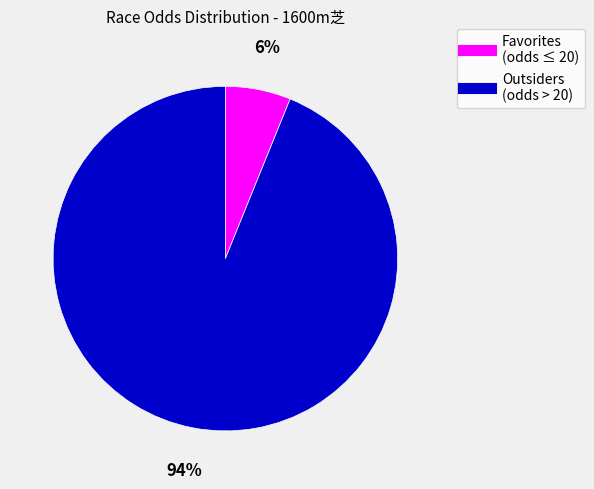

Is there a majority slice in this chart?

Yes